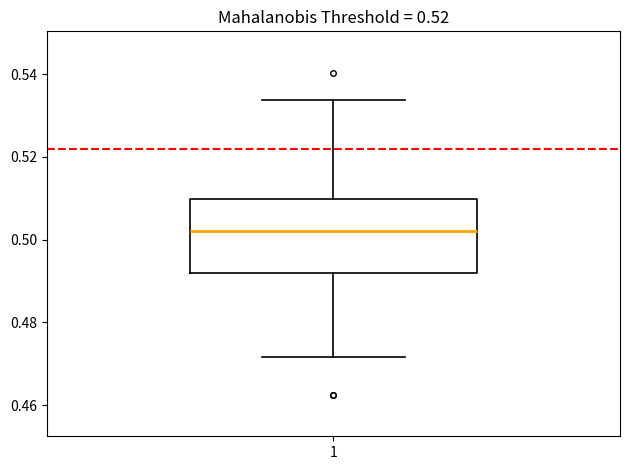

Where does the lower whisker of the box at x = 1 end on the y-axis? The values are not printed on the chart, so give them approximately, as read against the axis.

0.472